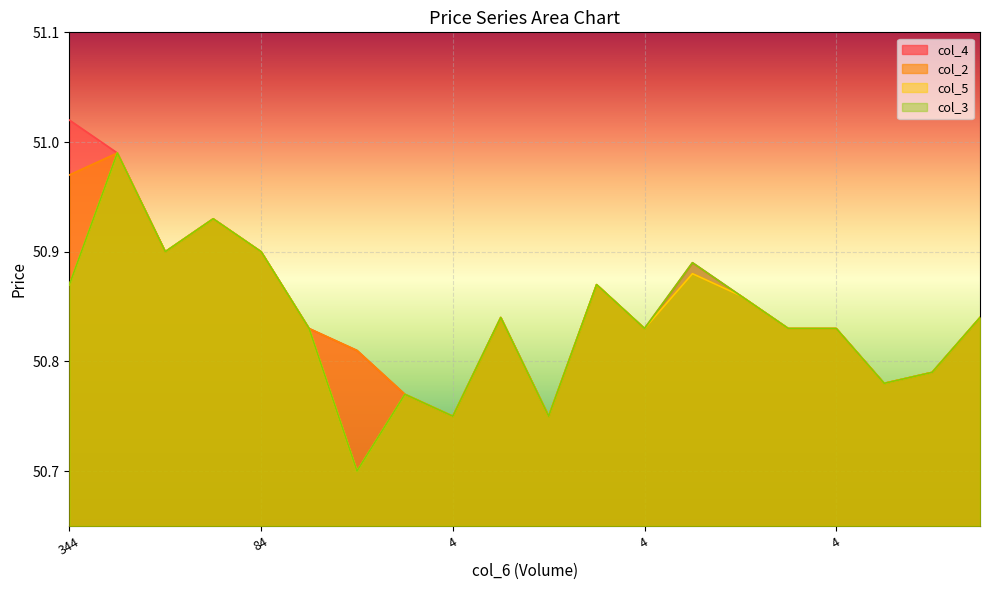

Which has a higher value, 32 or 80?

32